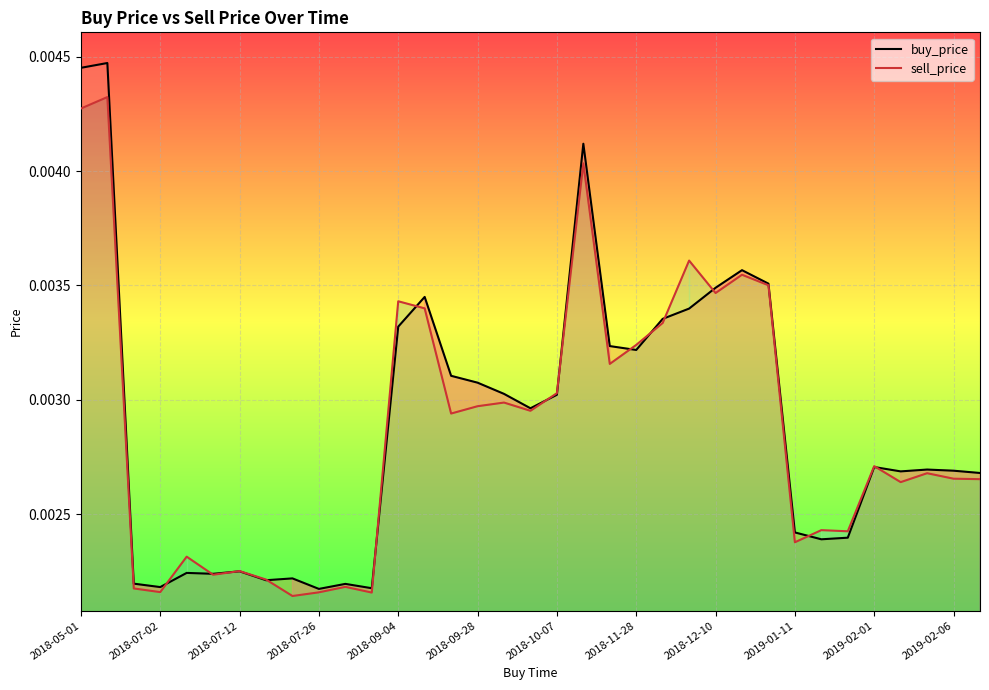

Rank the series at 2018-07-02 from highest to lowest value.

buy_price, sell_price